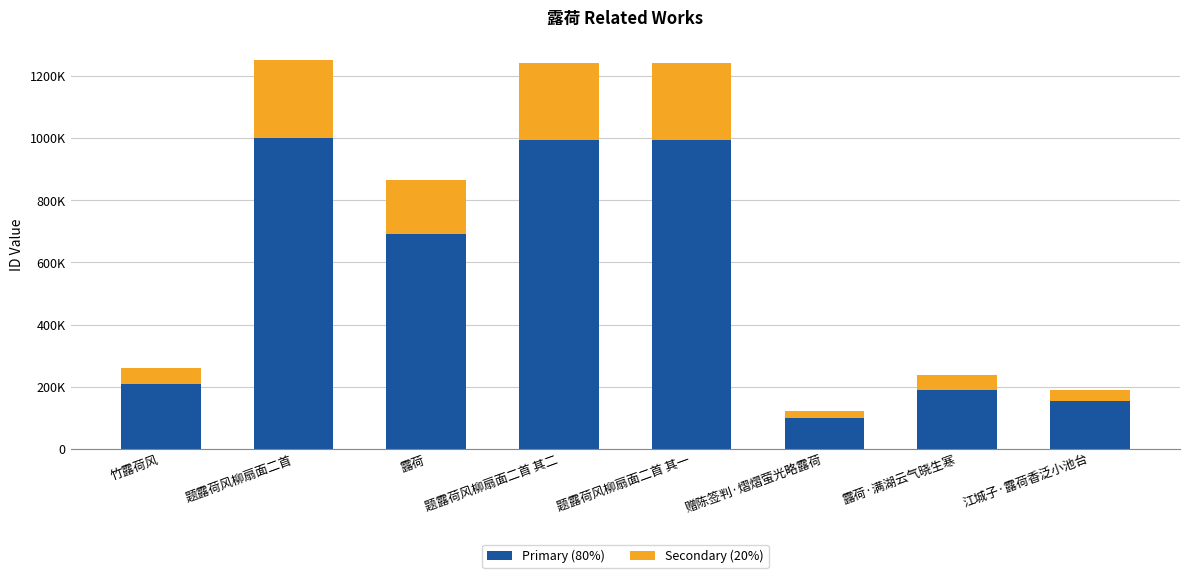

Are the bars grouped side by side (vs. stacked)?

No